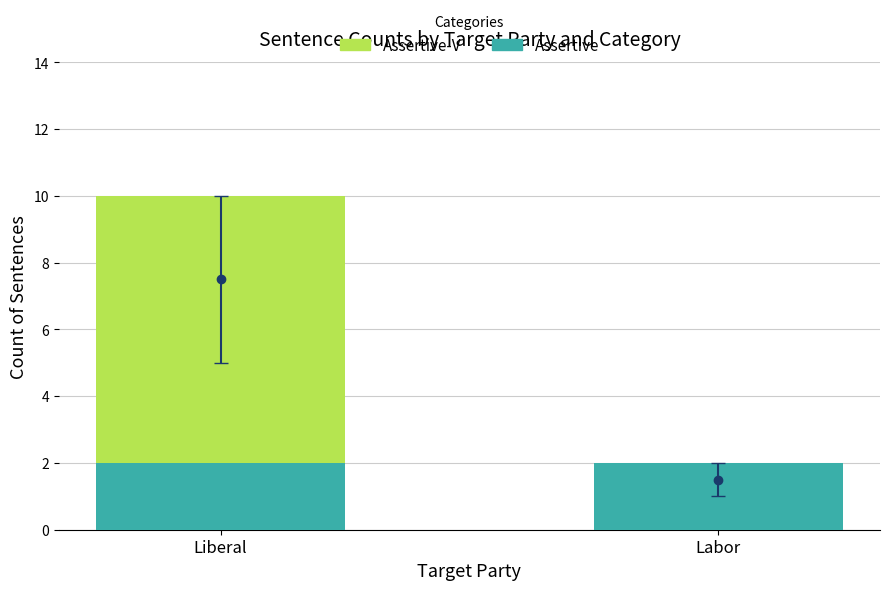

At which category is the sum across all series the highest?

Liberal